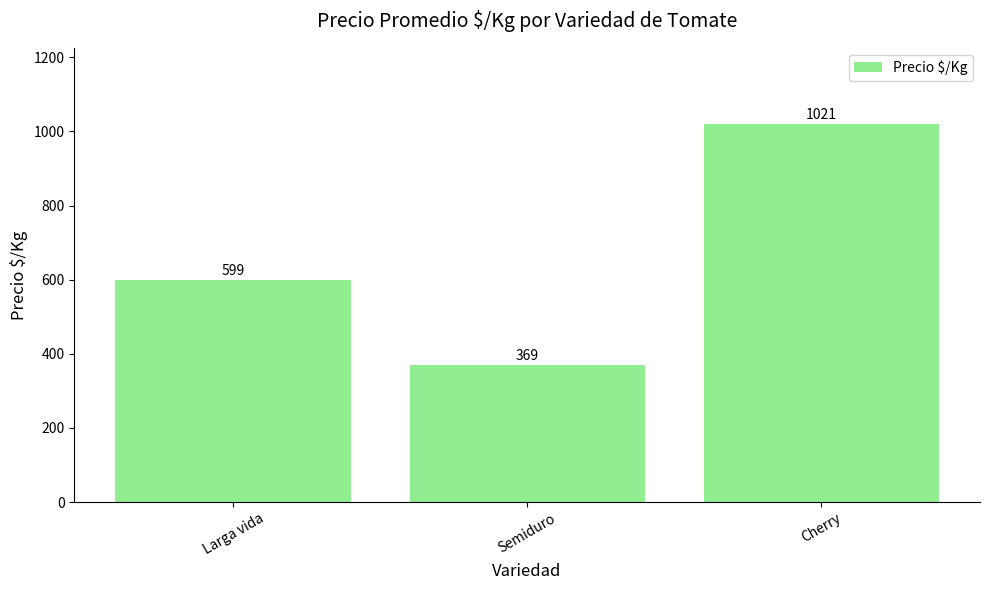

Approximately how many times larger is the value at Larga vida compared to Cherry?

0.6